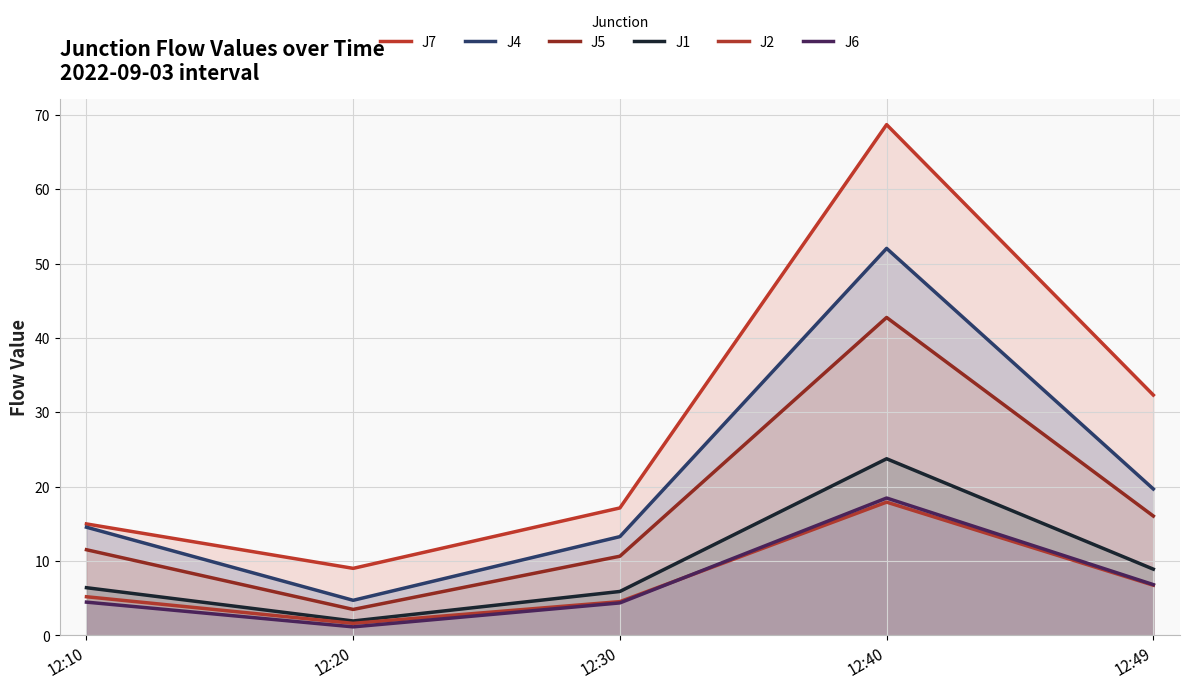

Rank the series at 12:10 from lowest to highest value.

J6, J2, J1, J5, J4, J7